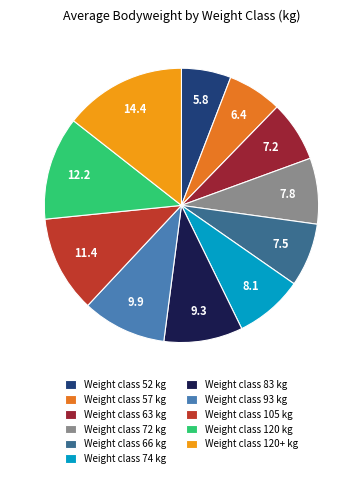

Is the sum of Weight class 74 kg and Weight class 72 kg greater than half?

No